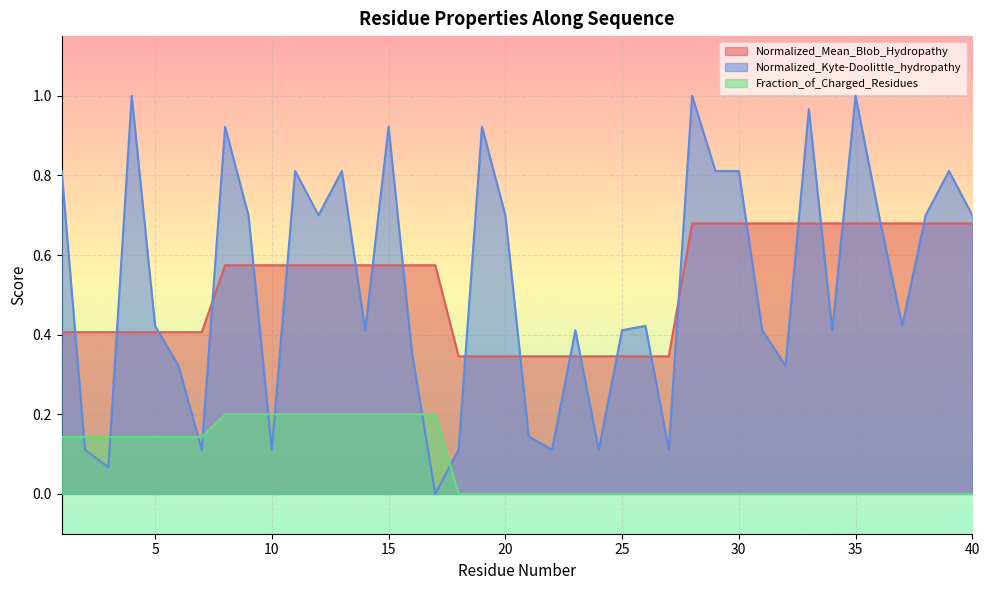

What is the difference between the Normalized_Mean_Blob_Hydropathy values at 11 and 18?

0.2